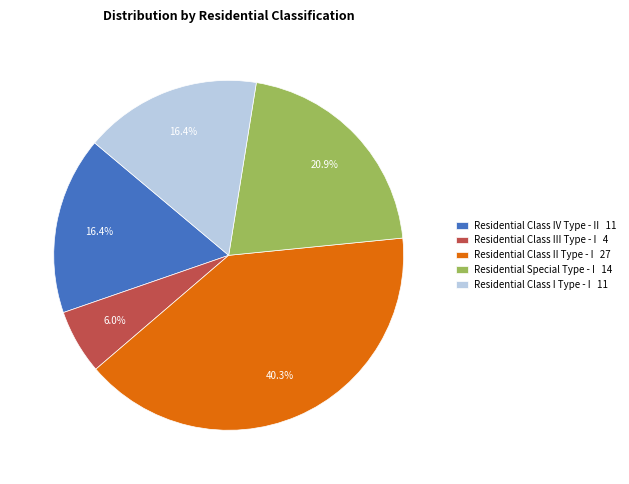

To the nearest percent, what percentage of the pie is Residential Special Type - I?

21%